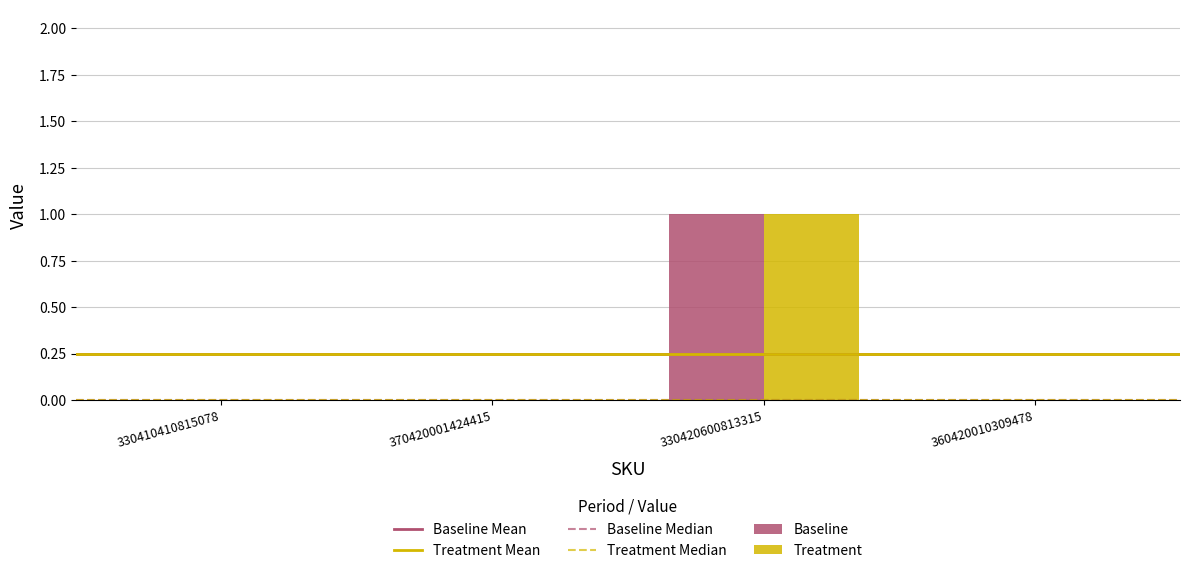

The value of Baseline at 330420600813315 is 2. True or false?

False